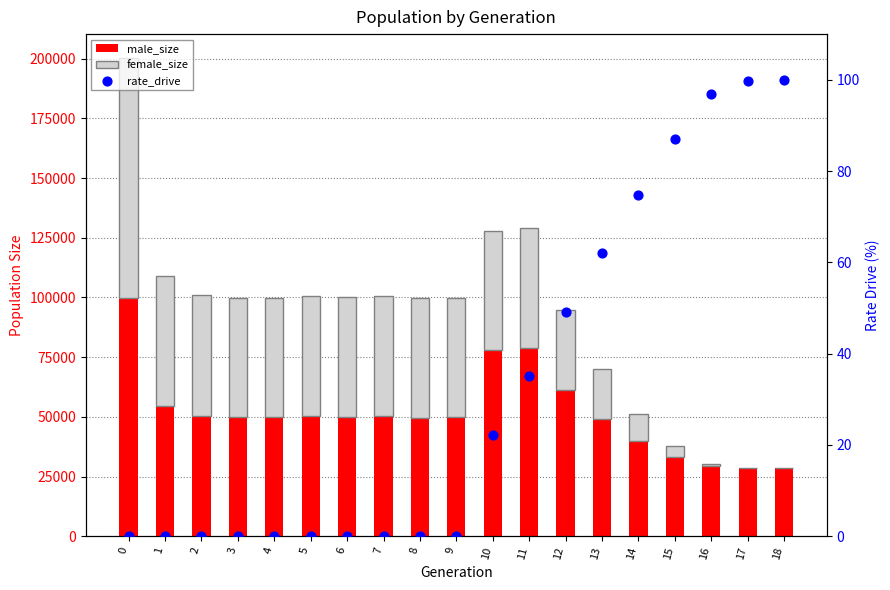

Which series has the widest spread of Y values?

female_size